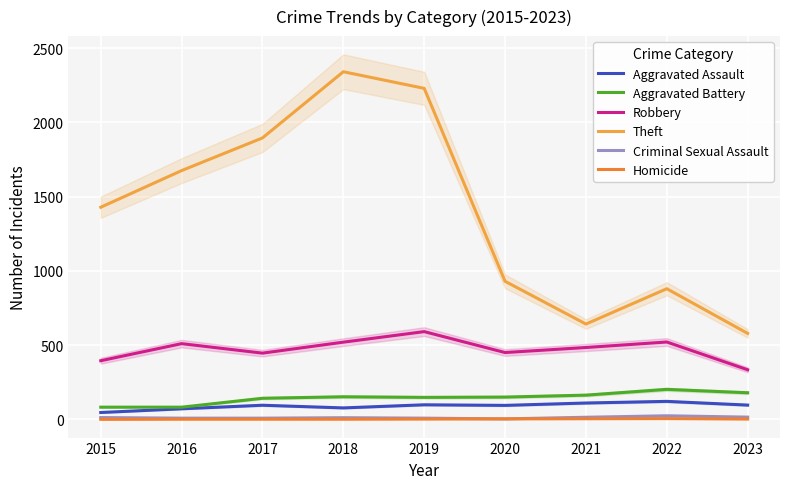

List the series in order of their peak value, lowest first.

Homicide, Criminal Sexual Assault, Aggravated Assault, Aggravated Battery, Robbery, Theft